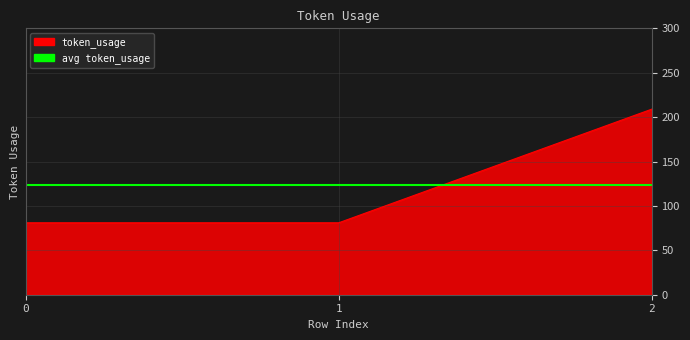

Does the chart display data point markers on the line(s)?

No